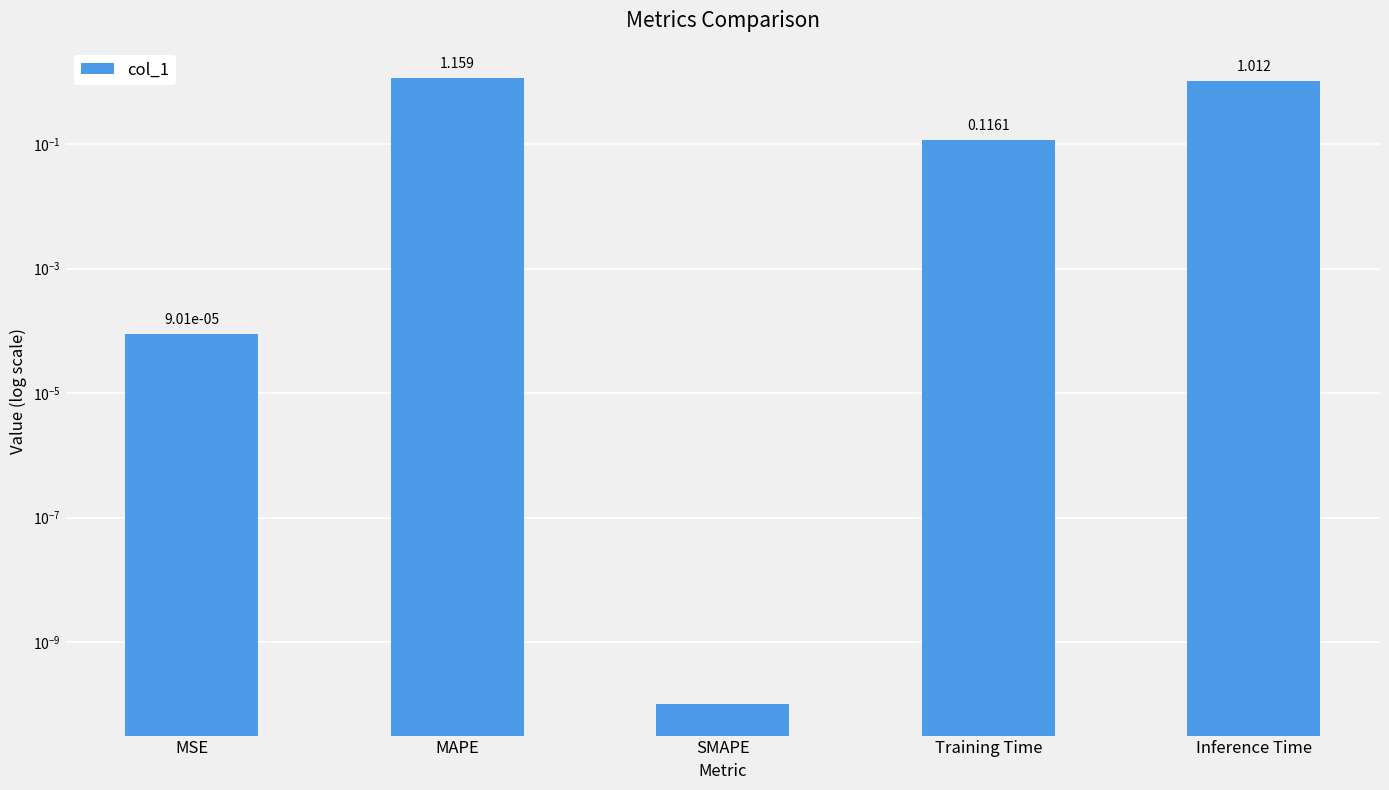

Reading right to left, transcribe all the data shown in this chart.

Inference Time=1.0	Training Time=0.1	SMAPE=0.0	MAPE=1.2	MSE=0.0